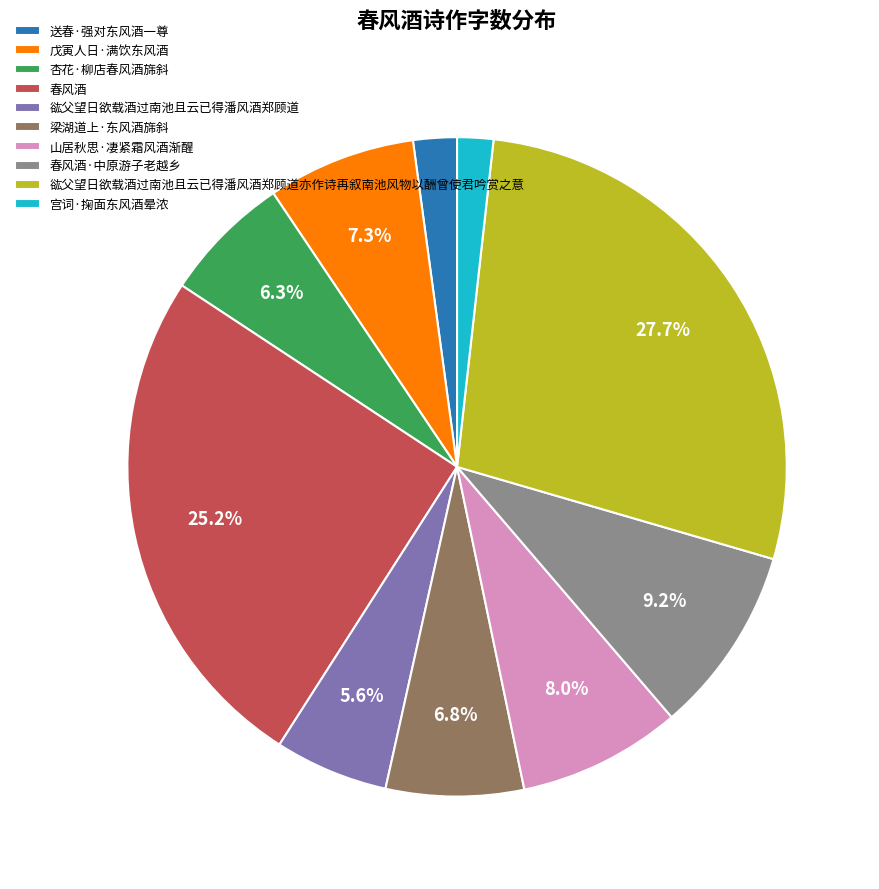

Combined, do 宫词·掬面东风酒晕浓 and 戊寅人日·满饮东风酒 account for over 50%?

No